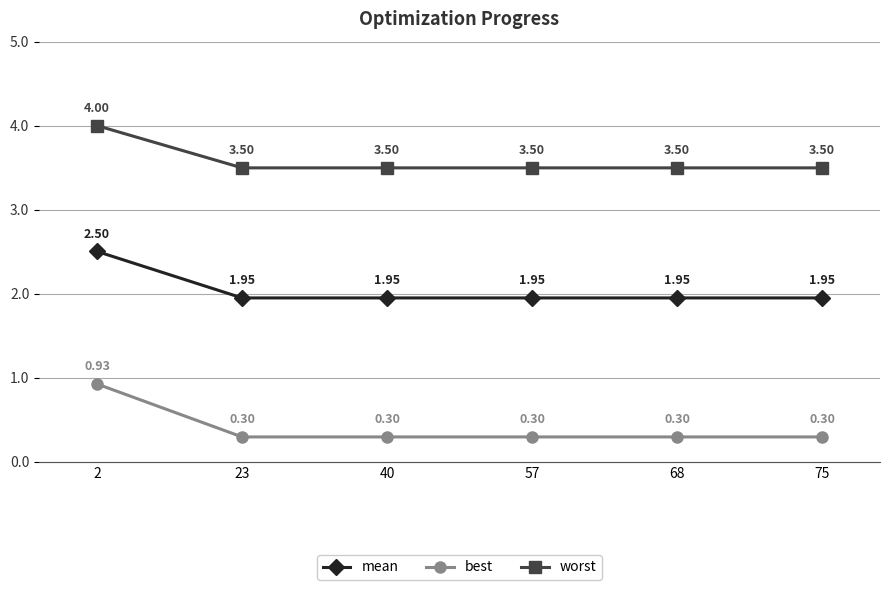

Is it true that mean equals 2.7 at 23?

False